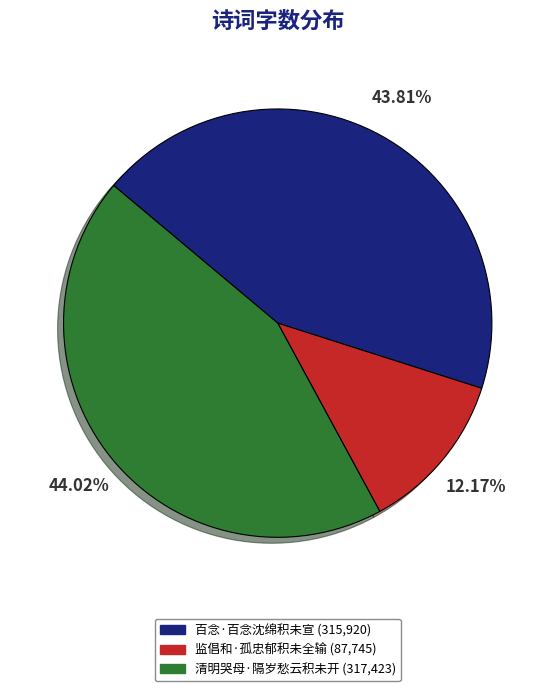

Do 清明哭母·隔岁愁云积未开 and 百念·百念沈绵积未宣 together represent more than half of the pie?

Yes